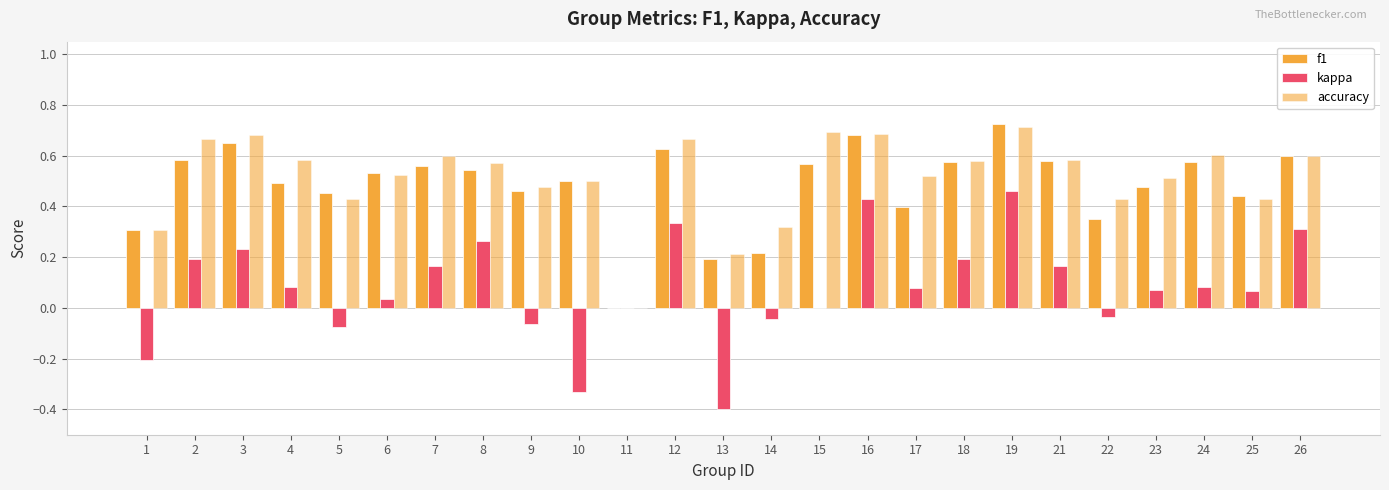

What is the difference between the second highest and second lowest values in the accuracy series?

0.5